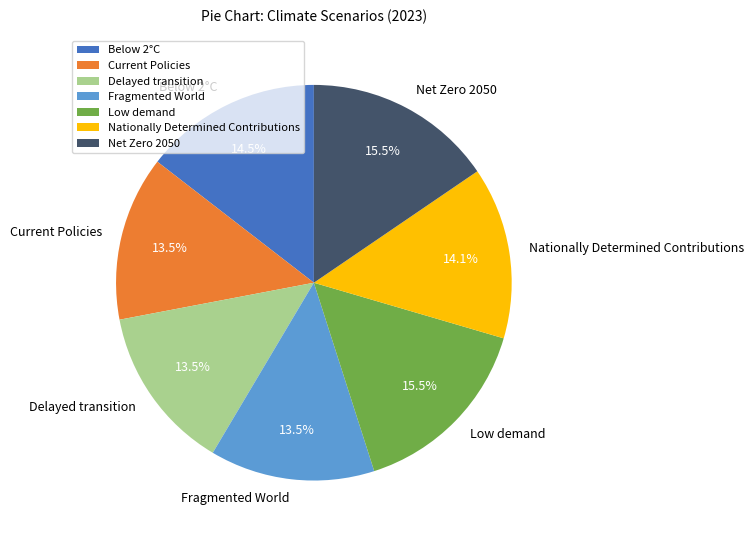

Is there any slice that represents more than half of the pie?

No